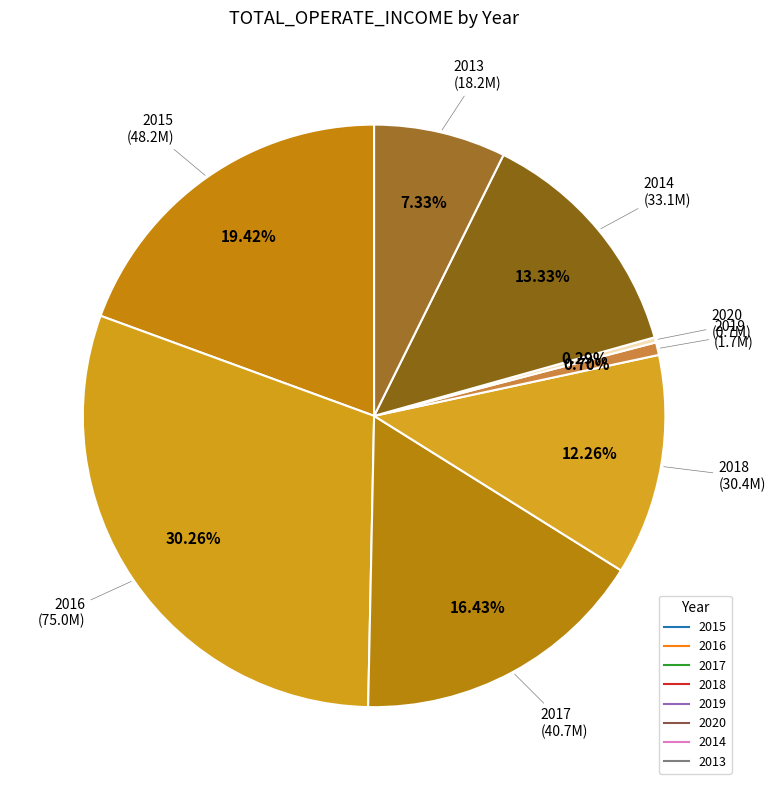

How many slices are in this pie chart?

8